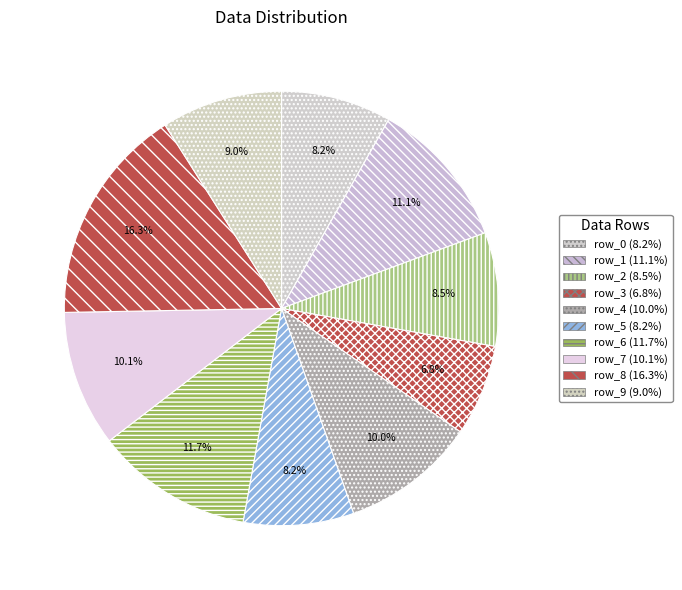

Does row_6 account for over 50% of the chart?

No